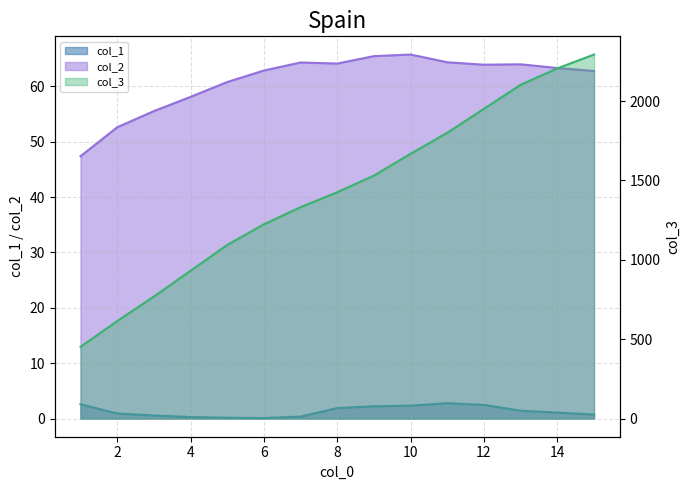

True or false: col_2 and col_3 cross at least once.

False